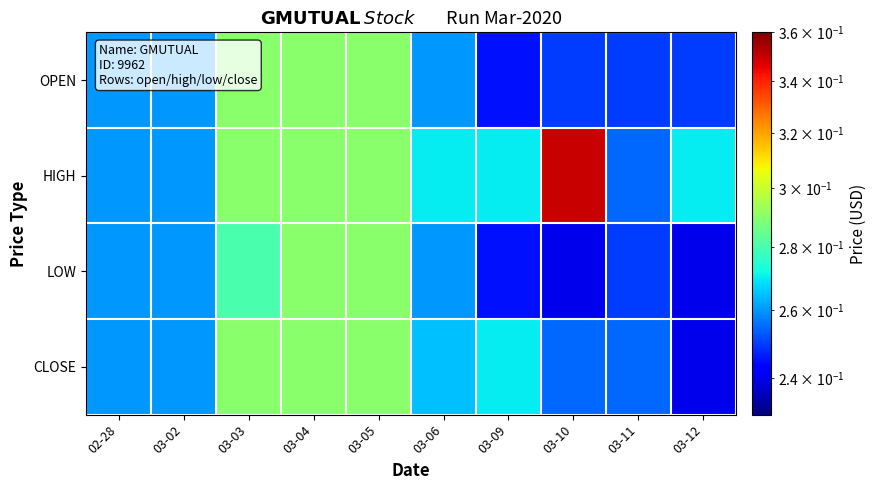

At which category is the sum across all series the highest?

03-04